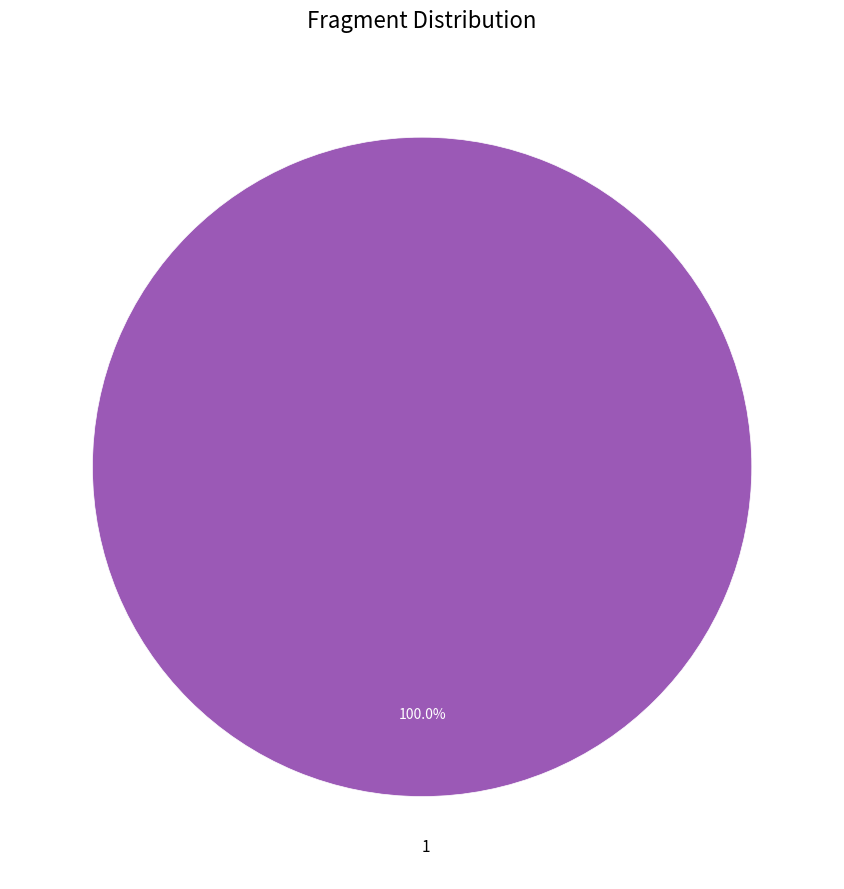

Is there a majority slice in this chart?

Yes